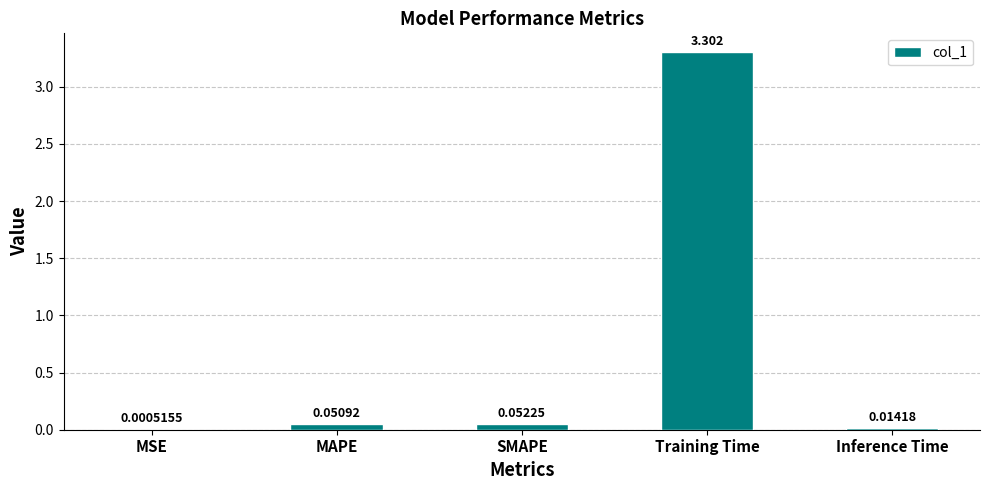

Are the bars grouped side by side (vs. stacked)?

No